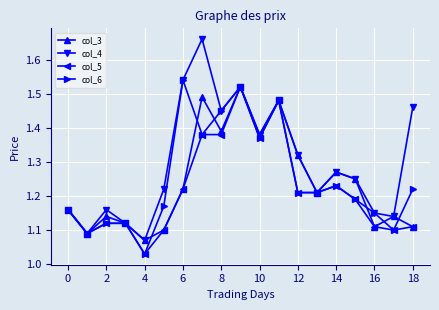

True or false: col_6 has more than 1 points higher than both neighbors.

True